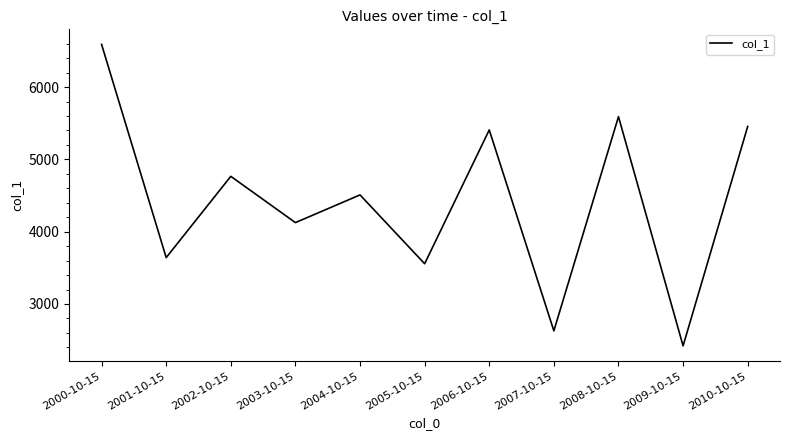

What is the difference between the values at 2007-10-15 and 2008-10-15?

2961.8